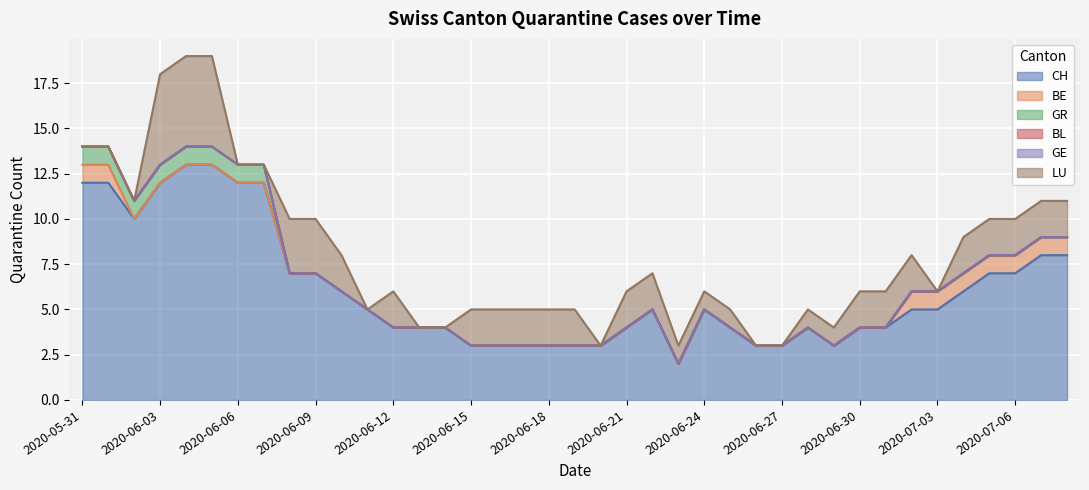

True or false: BE and BL cross at least once.

False